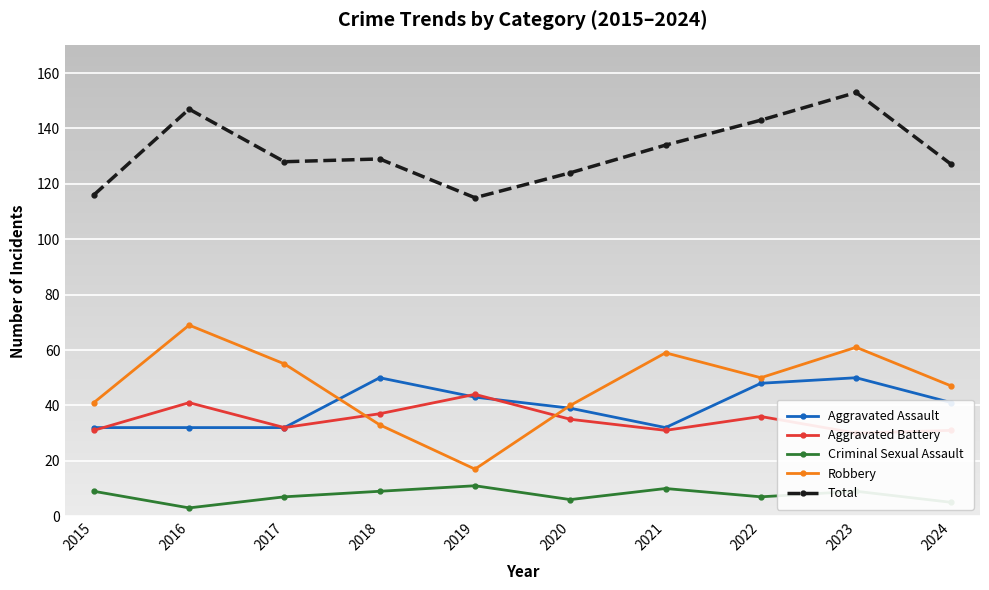

Reading left to right, list all the values displayed in this chart.

Aggravated Assault: 2015=32	2016=32	2017=32	2018=50	2019=43	2020=39	2021=32	2022=48	2023=50	2024=41
Aggravated Battery: 2015=31	2016=41	2017=32	2018=37	2019=44	2020=35	2021=31	2022=36	2023=30	2024=31
Criminal Sexual Assault: 2015=9	2016=3	2017=7	2018=9	2019=11	2020=6	2021=10	2022=7	2023=9	2024=5
Robbery: 2015=41	2016=69	2017=55	2018=33	2019=17	2020=40	2021=59	2022=50	2023=61	2024=47
Total: 2015=116	2016=147	2017=128	2018=129	2019=115	2020=124	2021=134	2022=143	2023=153	2024=127